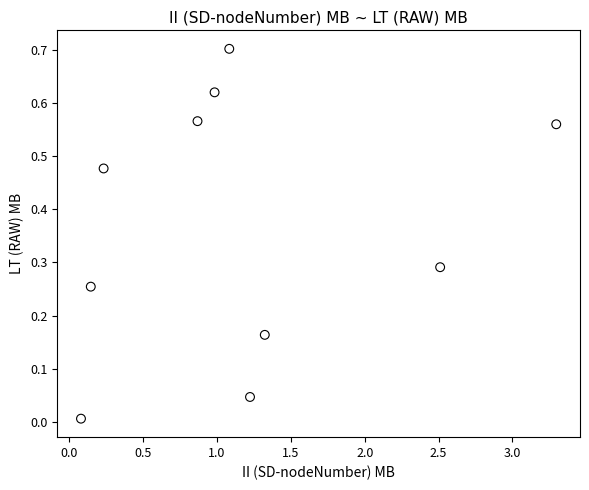

What is the average Y value?

0.4